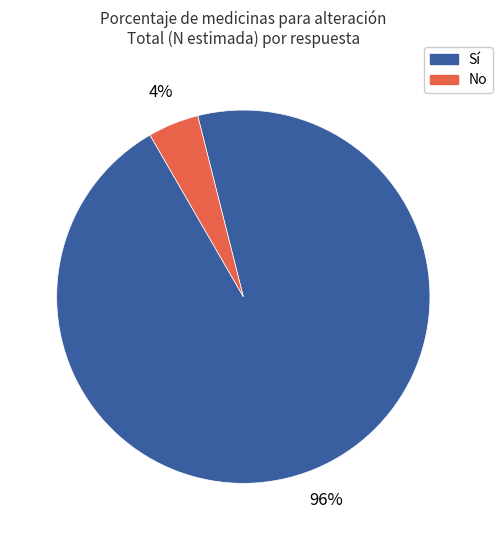

To the nearest percent, what is the average slice percentage?

50%